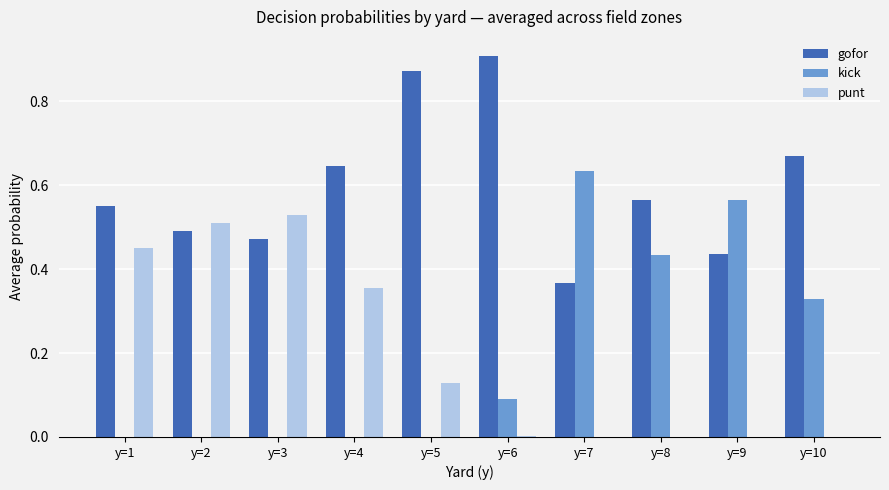

Which series changed the most between y=3 and y=10?

punt